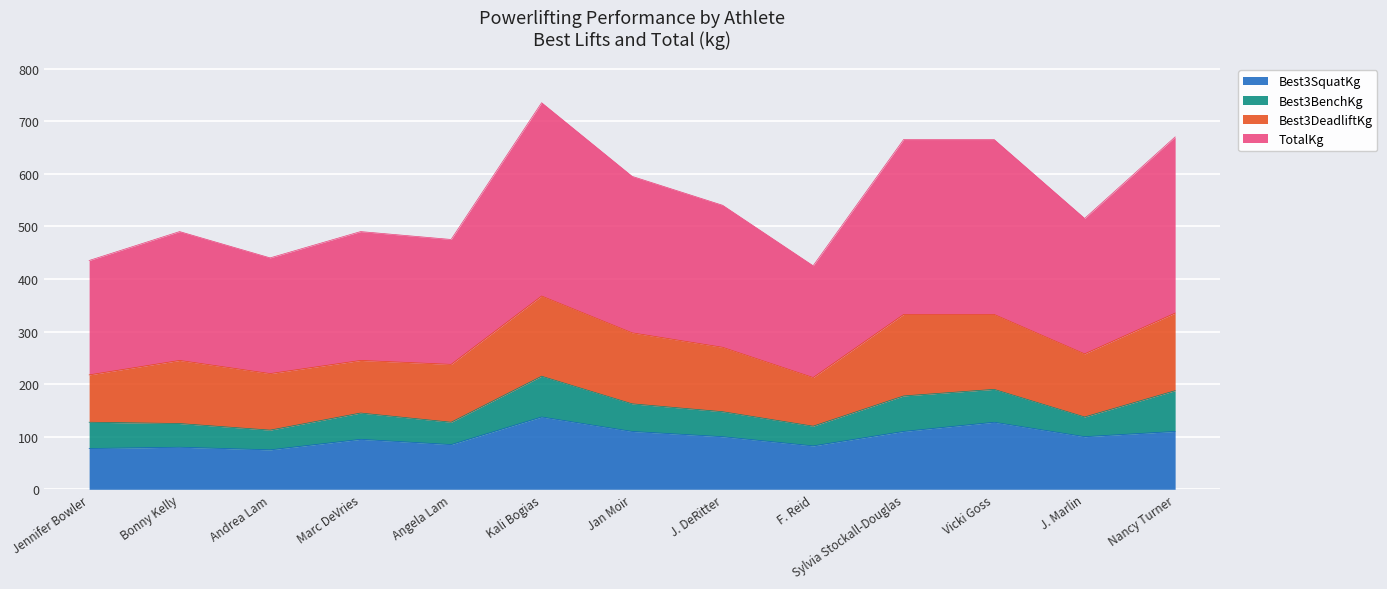

How many data points in TotalKg are less than 257?

6